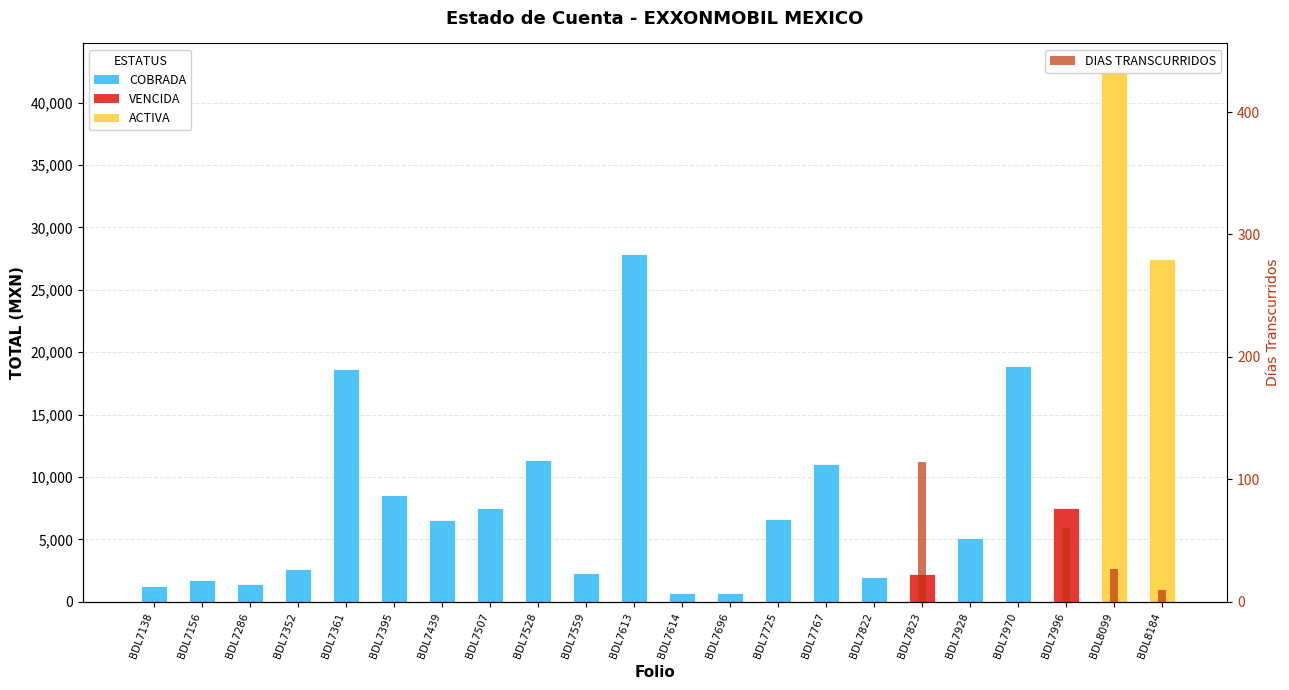

Reading left to right, transcribe all the data shown in this chart.

BDL7138=0	BDL7156=0	BDL7286=0	BDL7352=0	BDL7361=0	BDL7395=0	BDL7439=0	BDL7507=0	BDL7528=0	BDL7559=0	BDL7613=0	BDL7614=0	BDL7696=0	BDL7725=0	BDL7767=0	BDL7822=0	BDL7823=114	BDL7928=0	BDL7970=0	BDL7996=60	BDL8099=27	BDL8184=10